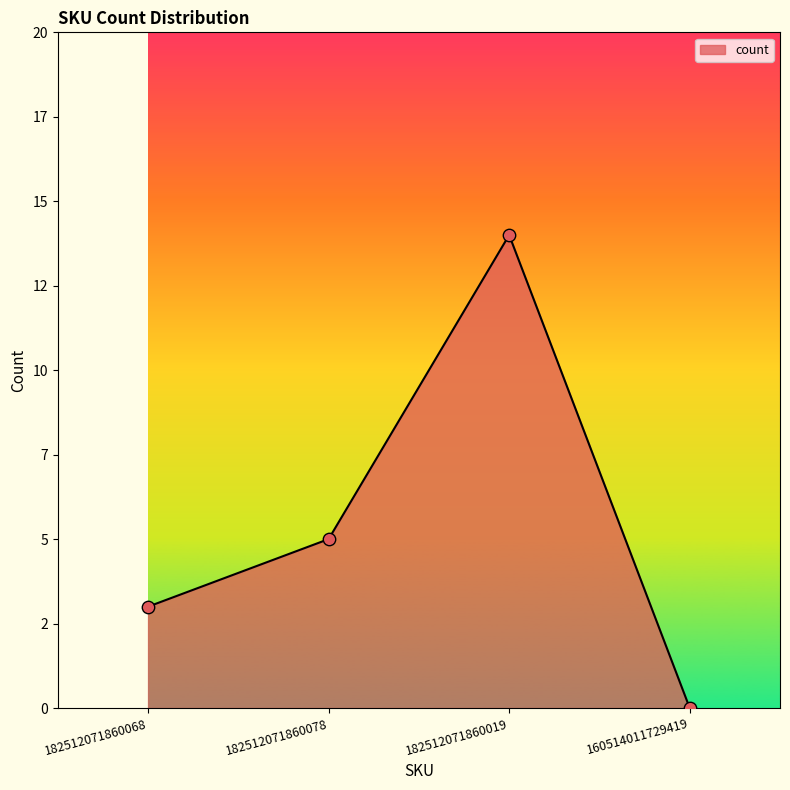

What is the ratio of the value at 182512071860019 to the value at 182512071860068?

4.7